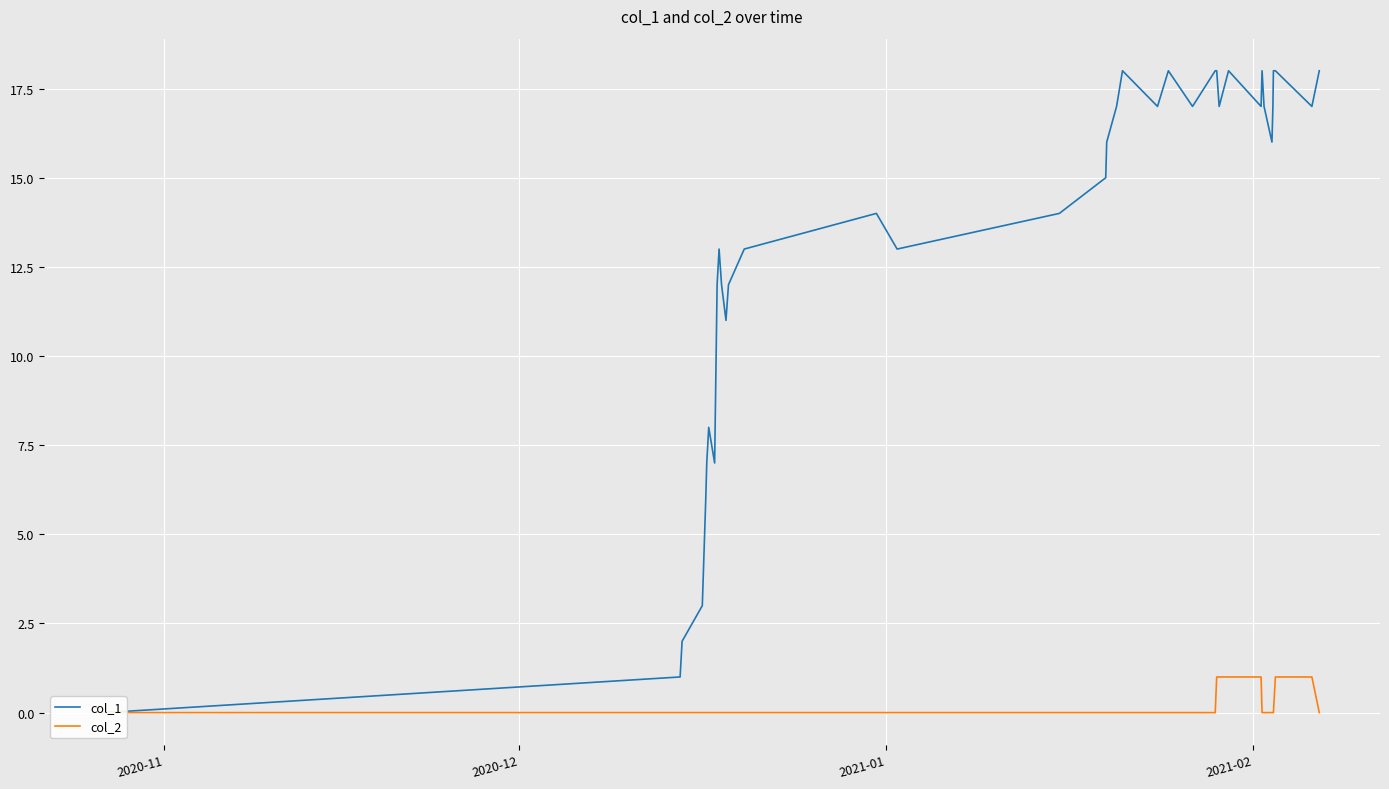

How many col_2 values are between 0 and 1?

38